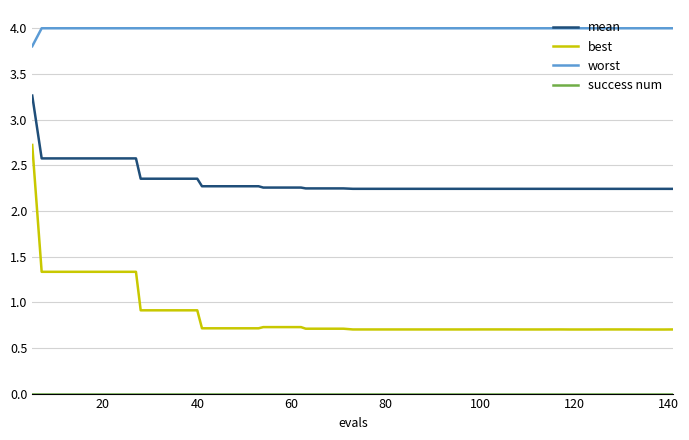

How many lines are shown in the chart?

4